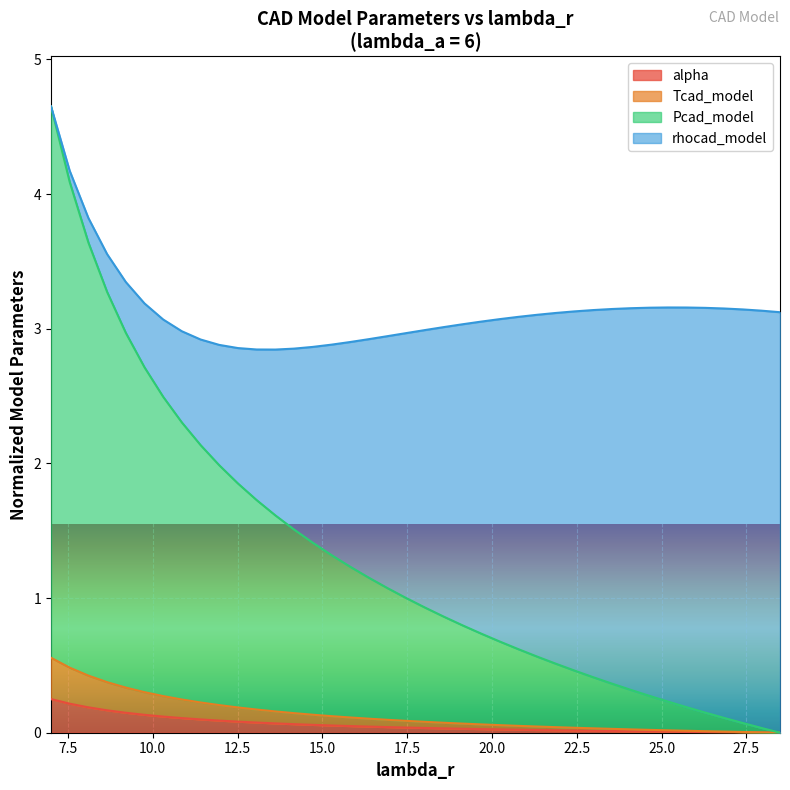

What are all the series names shown in the legend?

alpha, Tcad_model, Pcad_model, rhocad_model